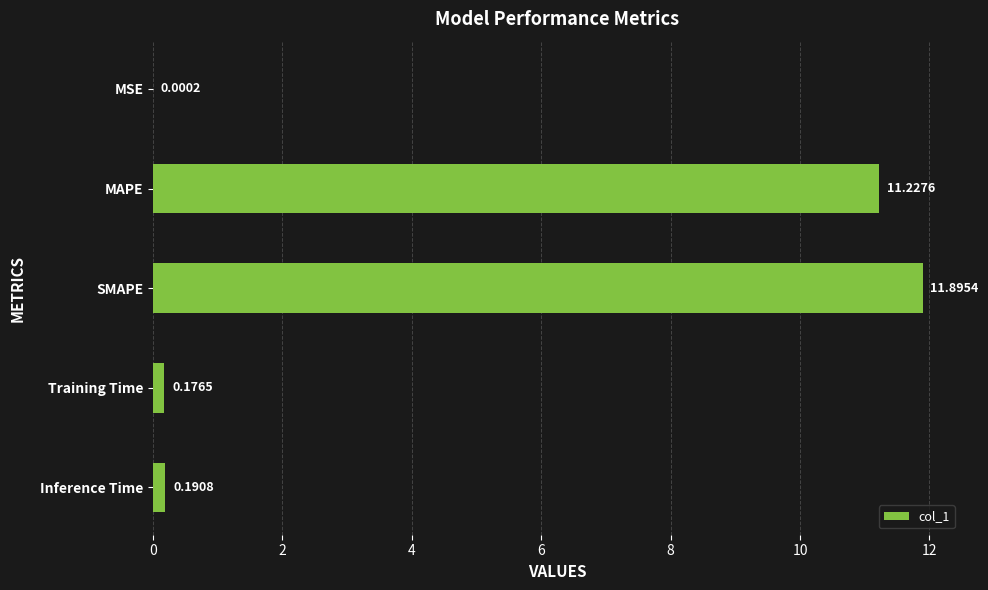

Between Training Time and Inference Time, which is larger?

Inference Time